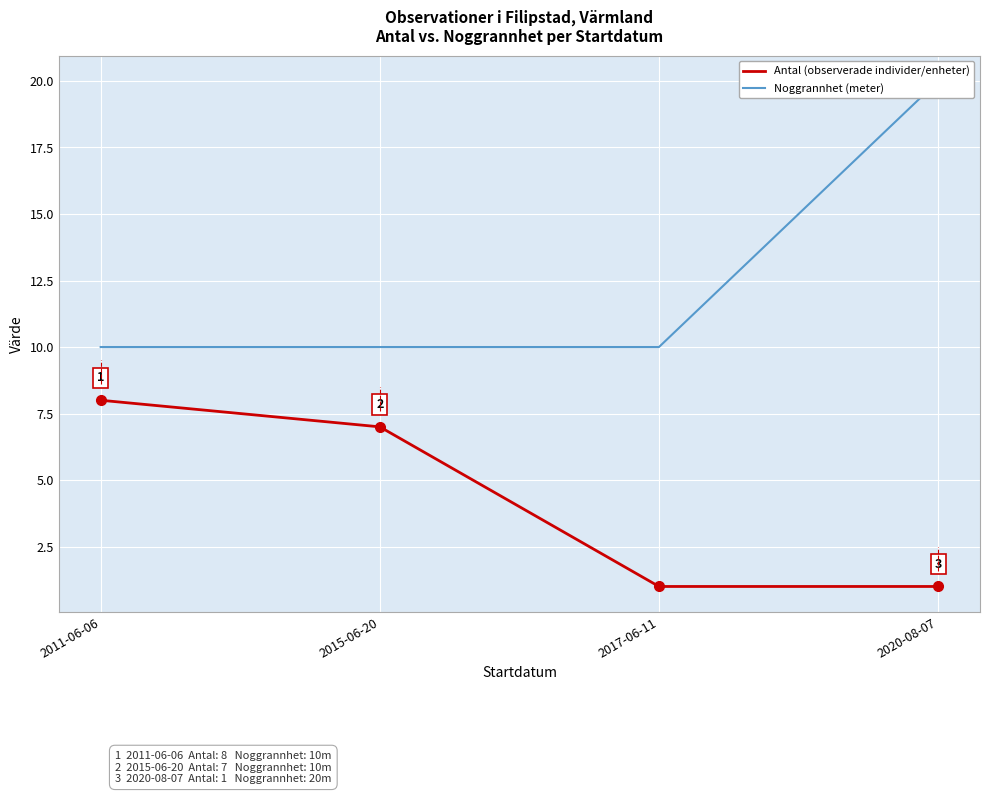

What is the spread (max minus min) of values at 2015-06-20?

3